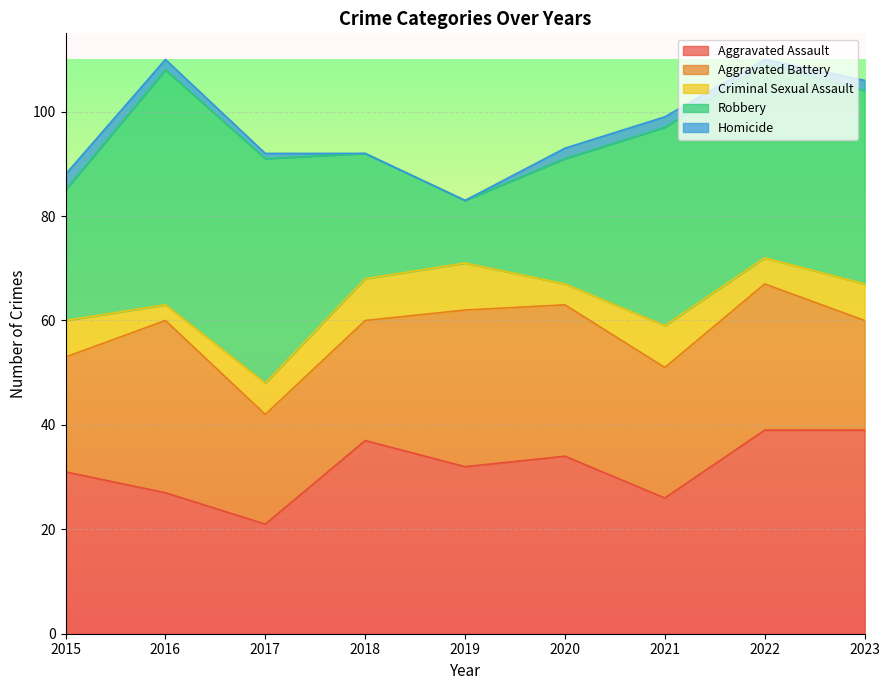

What are all the series names shown in the legend?

Aggravated Assault, Aggravated Battery, Criminal Sexual Assault, Robbery, Homicide